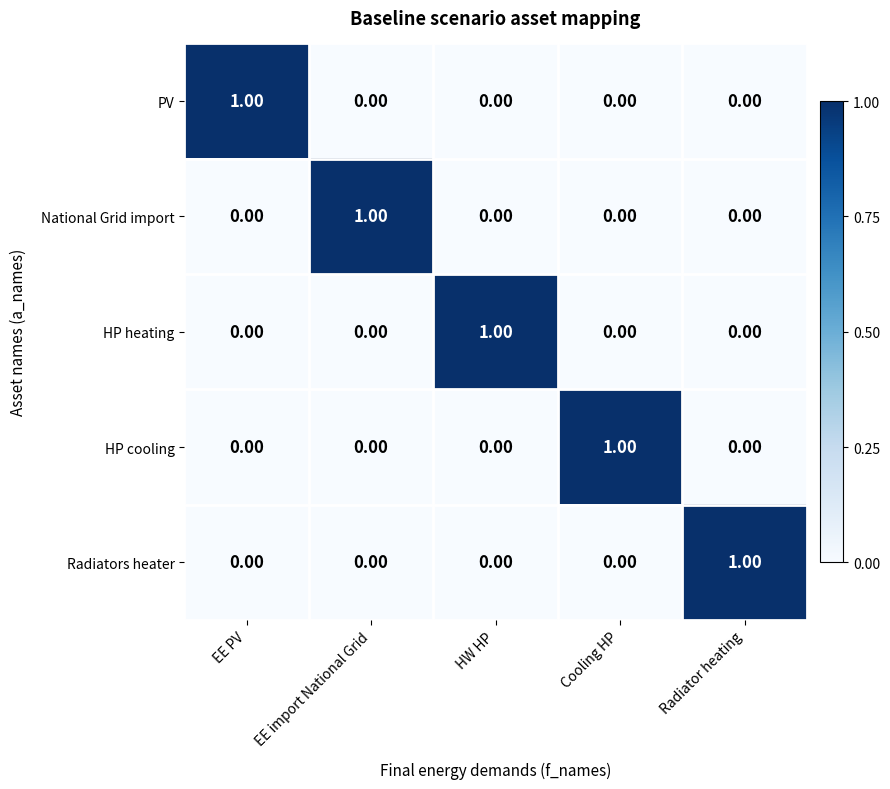

At how many categories does at least one series exceed 0?

5